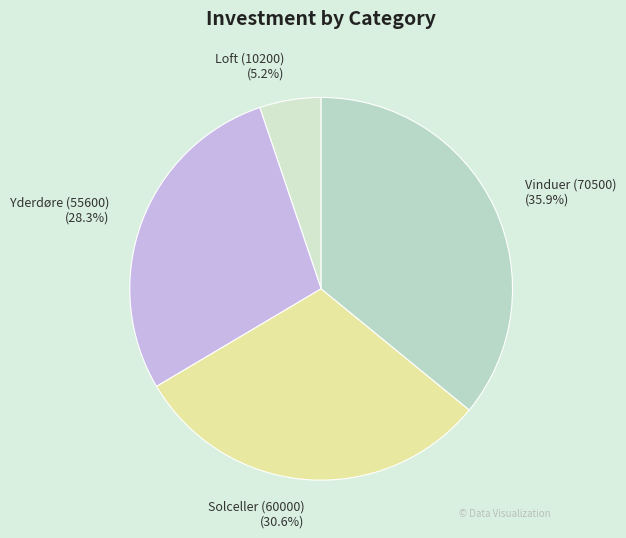

How many slices are in this pie chart?

4